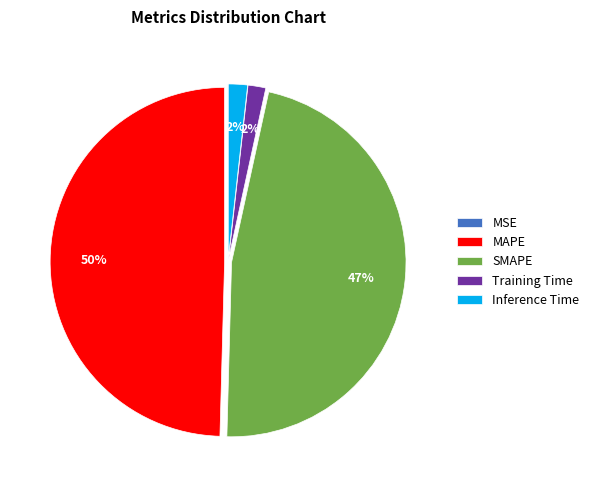

What percentage is the MAPE slice, to the nearest percent?

50%